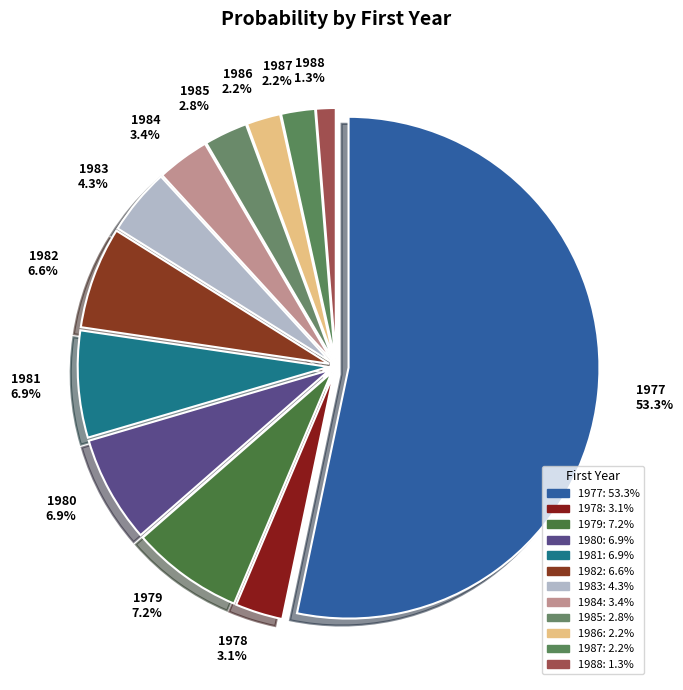

How many slices are in this pie chart?

12